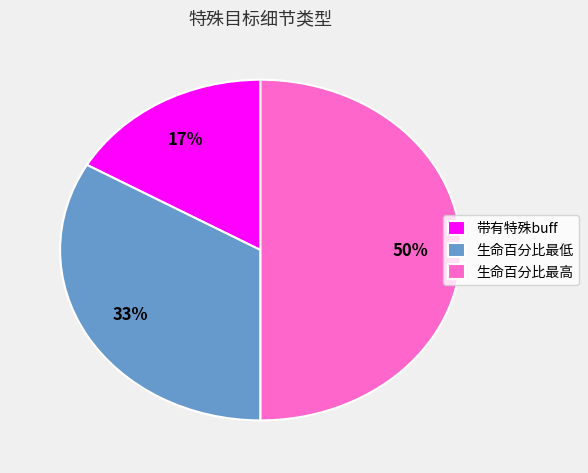

Rank the categories by value from lowest to highest.

带有特殊buff, 生命百分比最低, 生命百分比最高